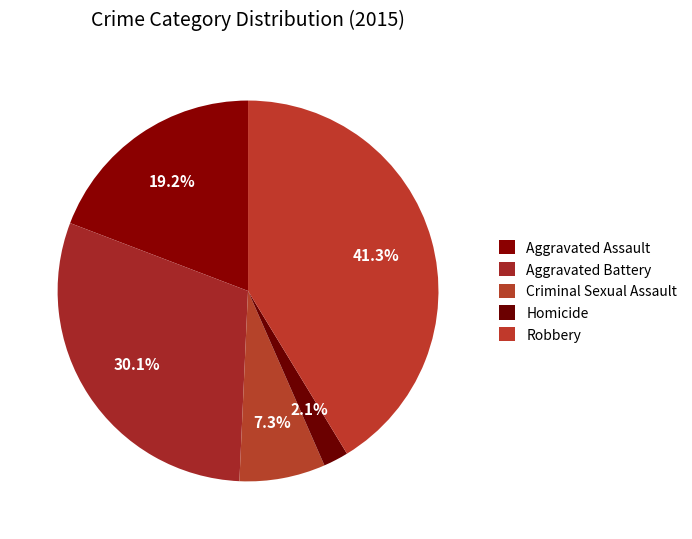

Which category has the smallest portion of the pie?

Homicide